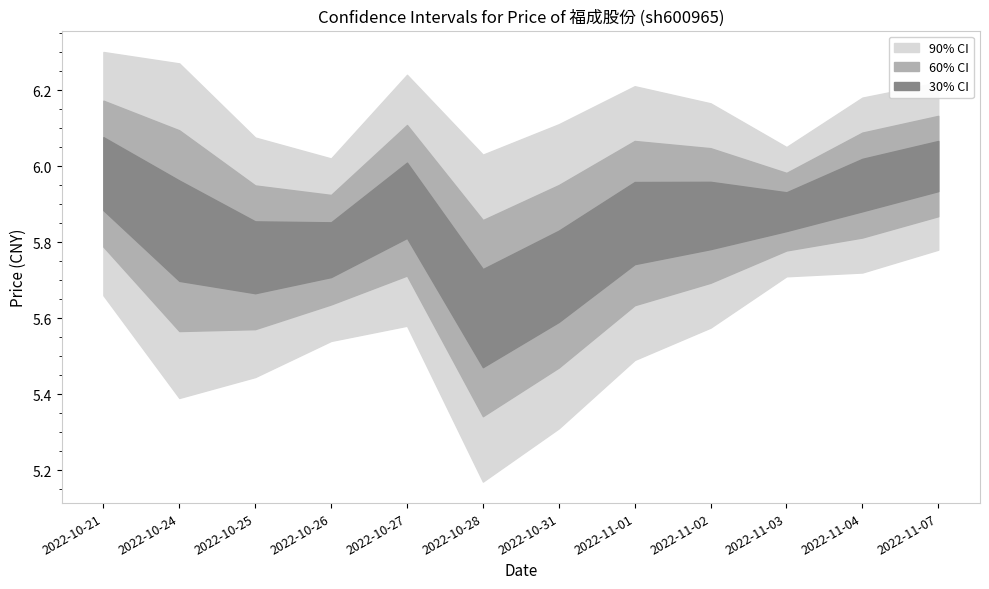

At how many categories does at least one series exceed 3?

12